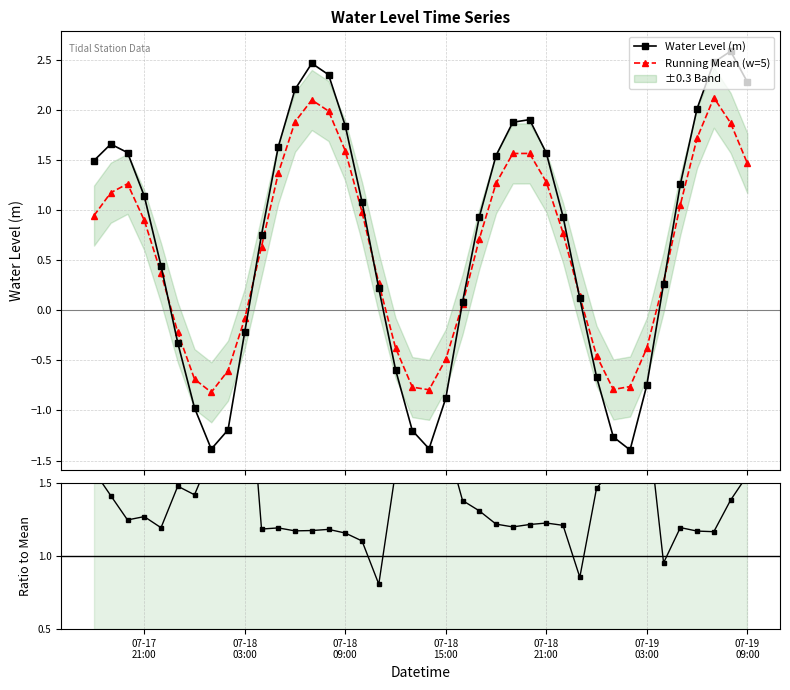

How many categories are shown in the chart?

40